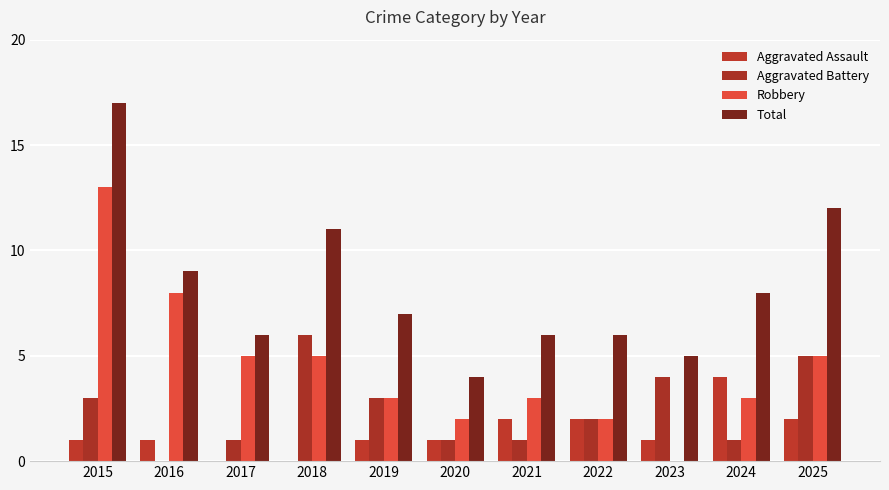

Are the bars horizontal?

No